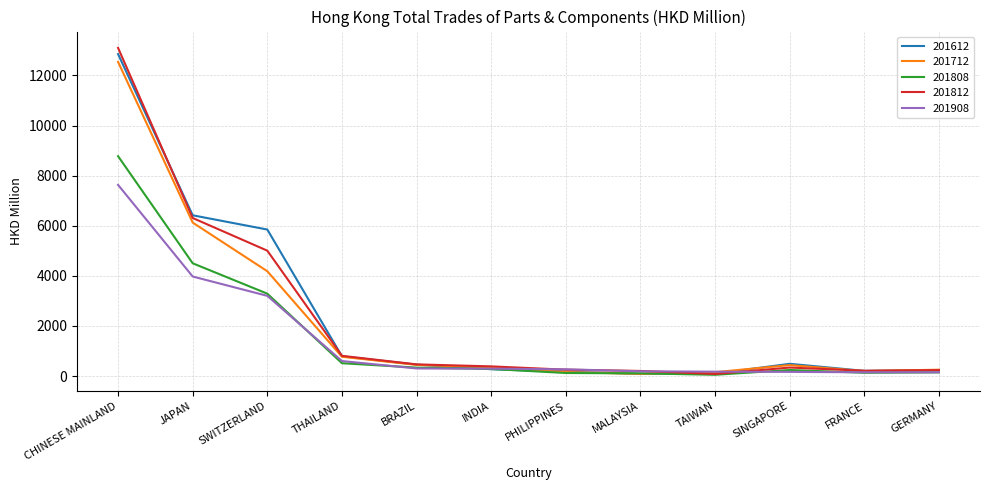

Which label corresponds to the largest value in the chart?

CHINESE MAINLAND